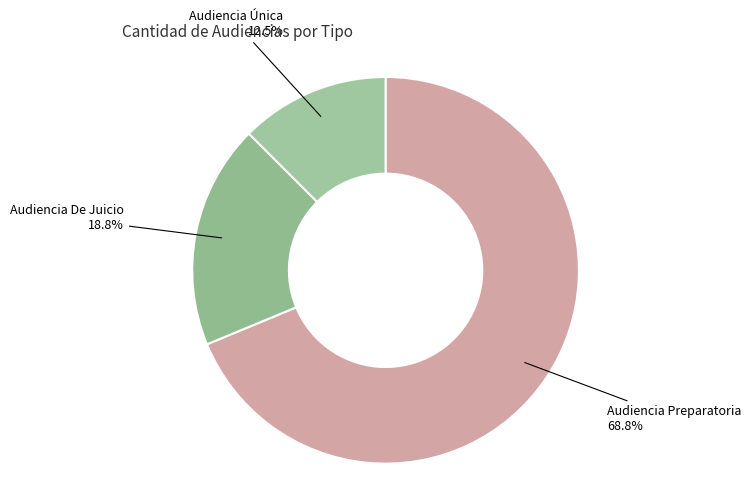

How many slices are in this pie chart?

3